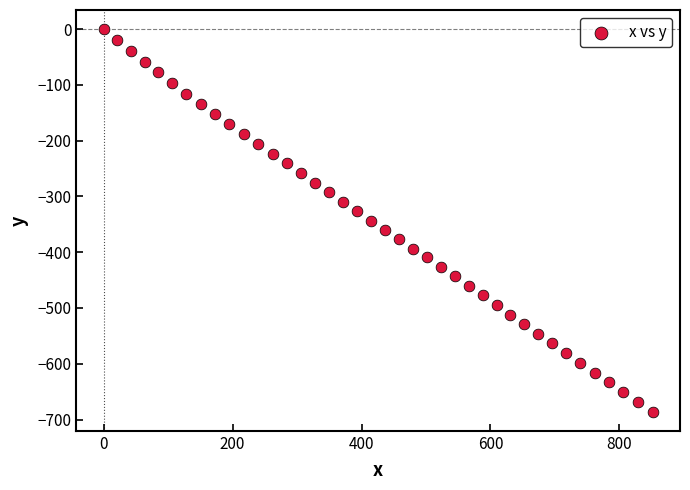

What is the range of X values (max minus min)?

851.4